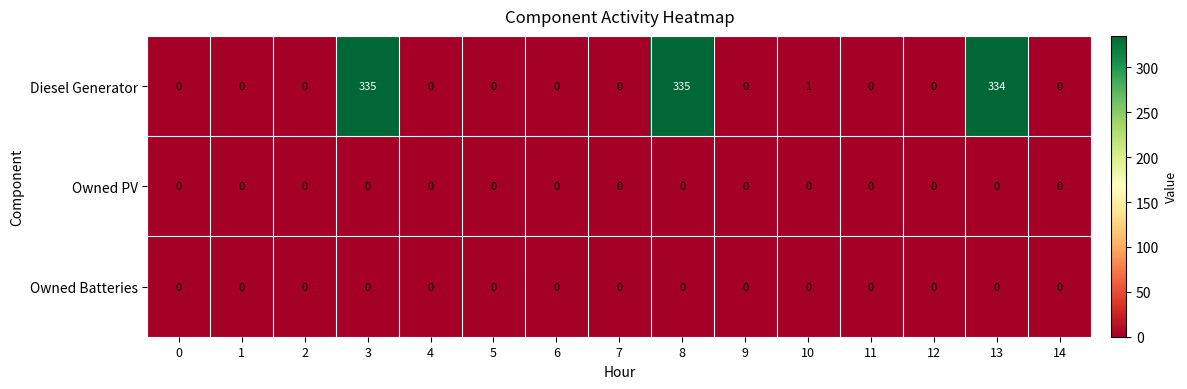

What is the total value across all series at 3?

335